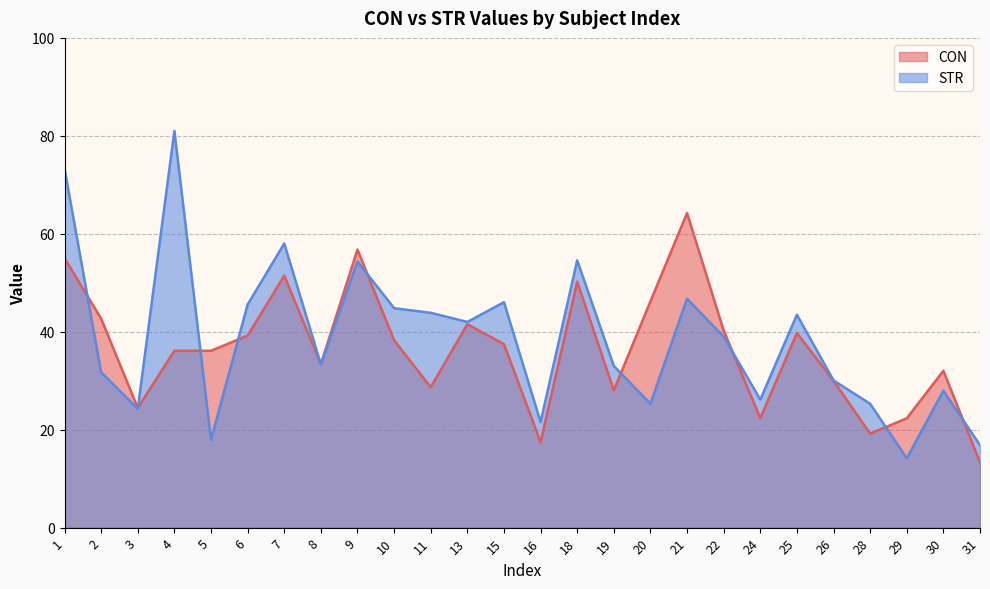

True or false: STR and CON cross at least once.

True